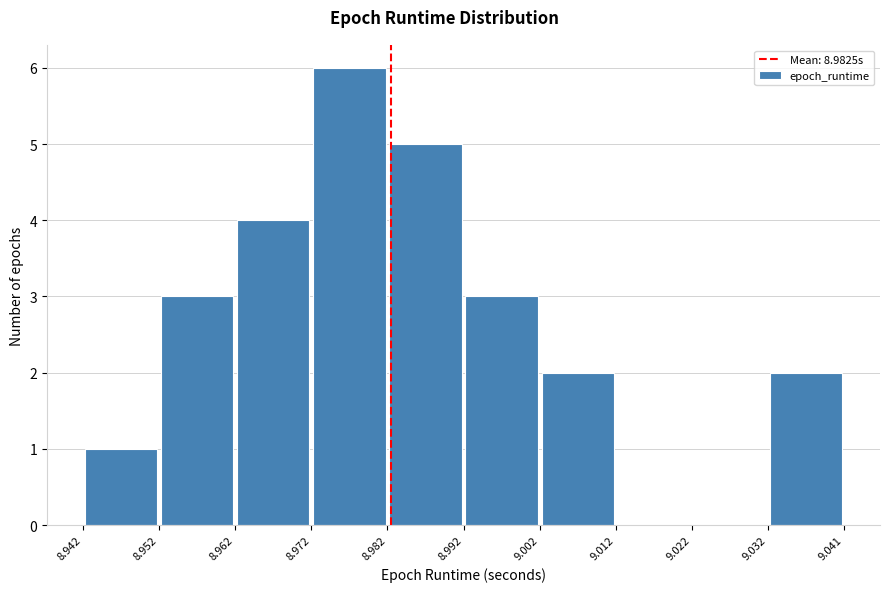

Reading left to right, list every bar in this chart as the range it spans on the x-axis followed by its height. The values are not printed on the chart, so give them approximately, as read against the axis.

8.942 to 8.952: 1
8.952 to 8.962: 3
8.962 to 8.972: 4
8.972 to 8.982: 6
8.982 to 8.992: 5
8.992 to 9.002: 3
9.002 to 9.012: 2
9.012 to 9.022: 0
9.022 to 9.032: 0
9.032 to 9.041: 2